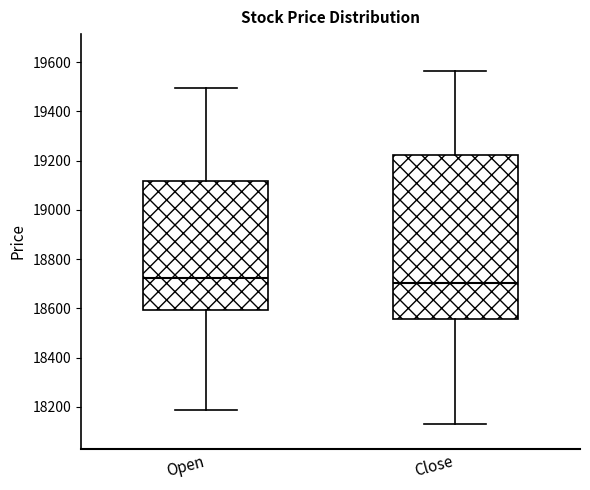

Reading left to right, read every box against the y-axis: the position of its median line, the range the box covers, and the ends of its whiskers. The values are not printed on the chart, so give them approximately, as read against the axis.

Open: median 18720, box 18600 to 19120, whiskers 18180 to 19500
Close: median 18700, box 18560 to 19220, whiskers 18120 to 19560